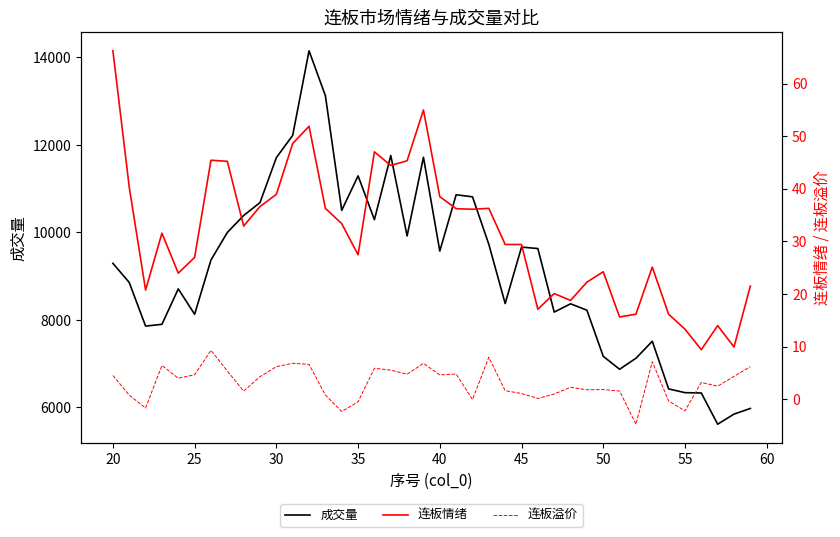

What is the lowest value of the 成交量 series?

5616.2